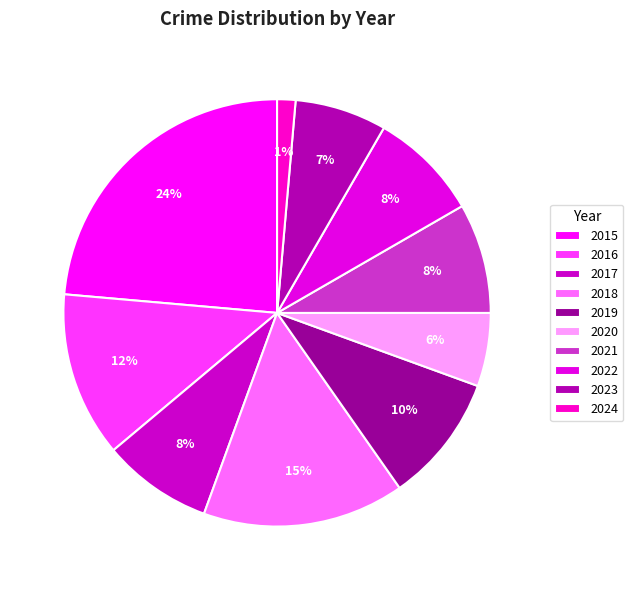

To the nearest percent, what is the difference between the largest and smallest slice percentages?

22%